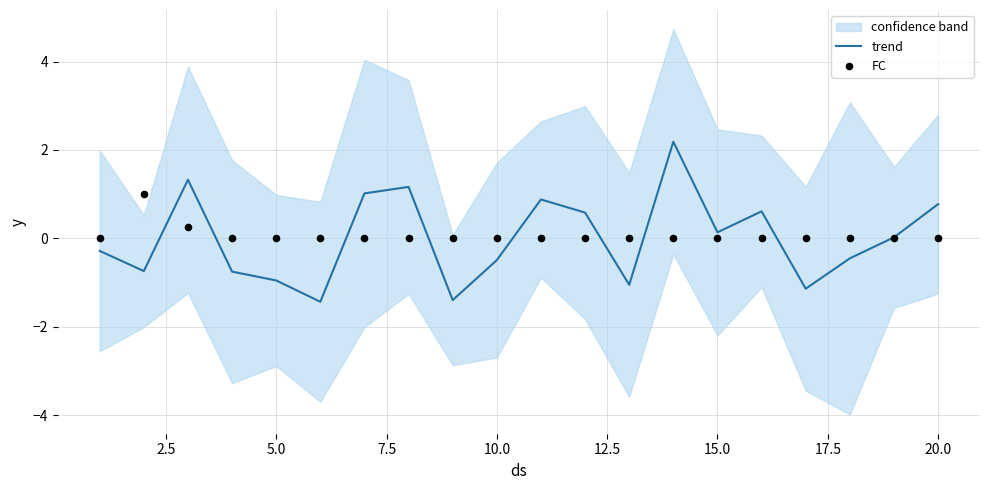

What is the minimum value for trend?

-1.4